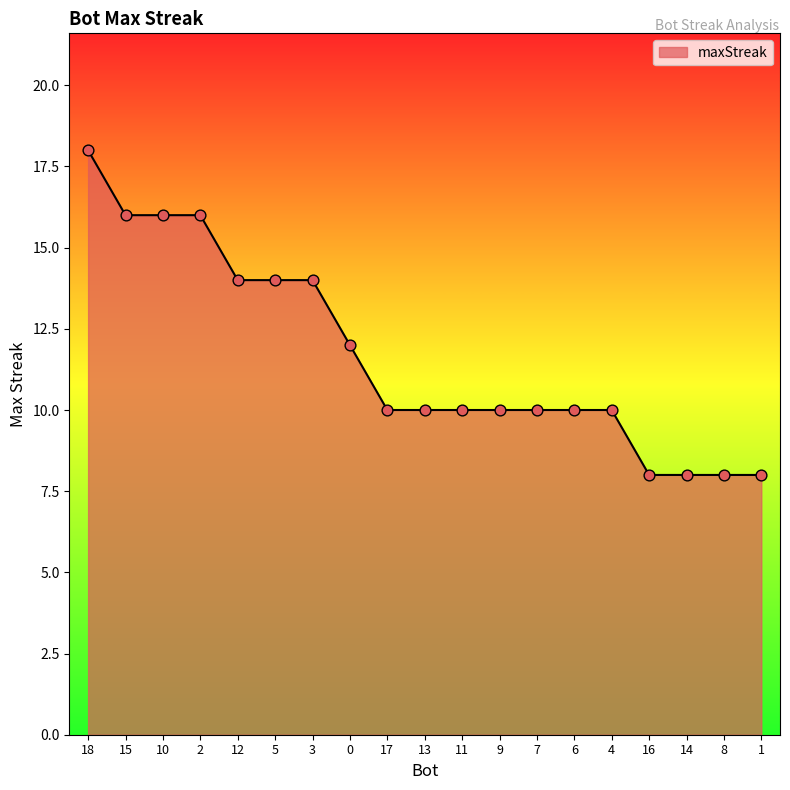

What is the ratio of the value at 4 to the value at 18?

0.6